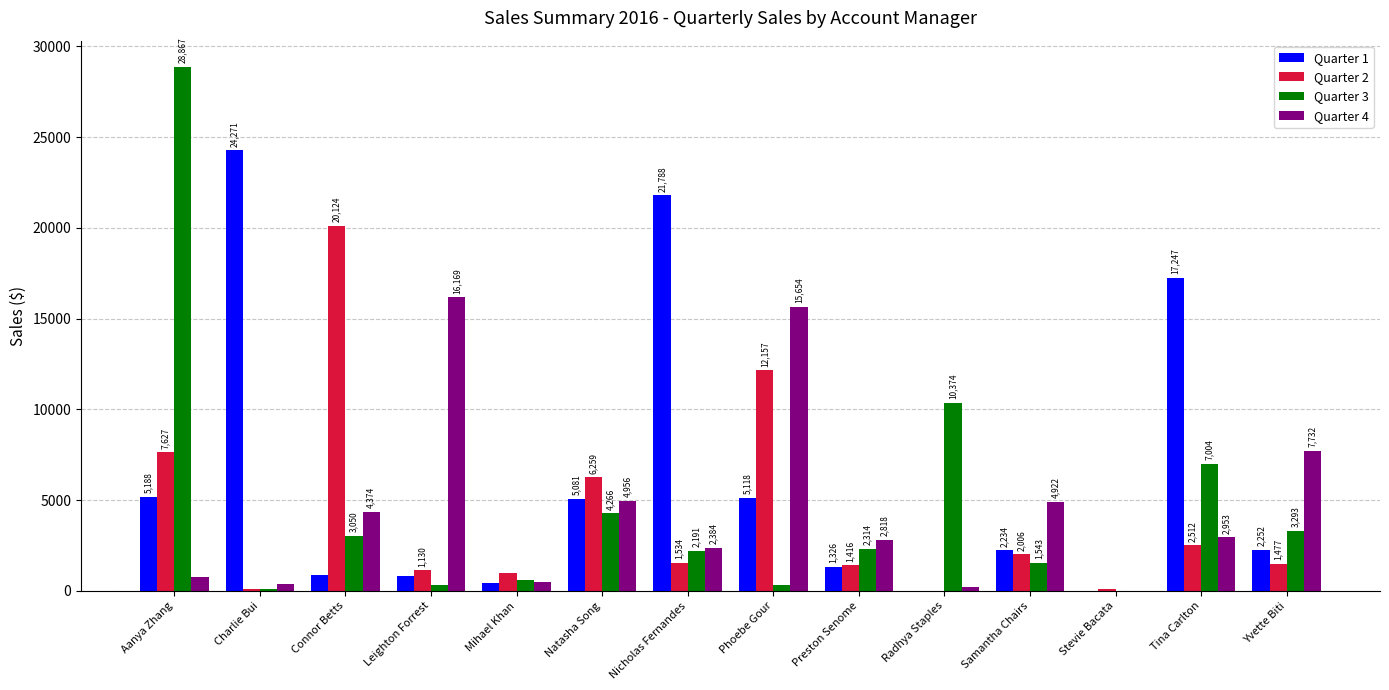

The value of Quarter 3 at Samantha Chairs is 1542.7. True or false?

True